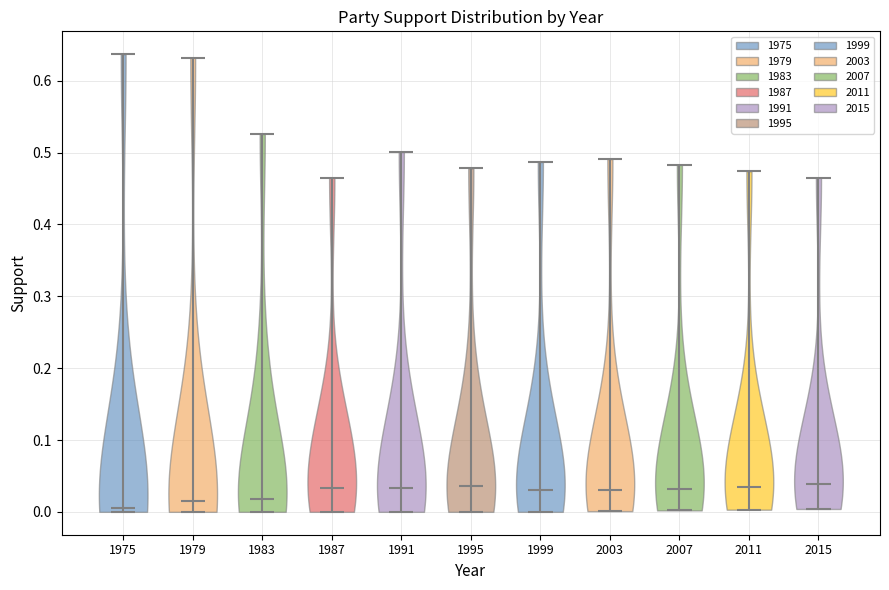

Reading left to right, read every violin against the y-axis: where its median line is, and the lowest and highest points it reaches. The values are not printed on the chart, so give them approximately, as read against the axis.

1975: median line 0.01, lowest point 0.00, highest point 0.64
1979: median line 0.02, lowest point 0.00, highest point 0.63
1983: median line 0.02, lowest point 0.00, highest point 0.53
1987: median line 0.03, lowest point 0.00, highest point 0.47
1991: median line 0.03, lowest point 0.00, highest point 0.50
1995: median line 0.04, lowest point 0.00, highest point 0.48
1999: median line 0.03, lowest point 0.00, highest point 0.49
2003: median line 0.03, lowest point 0.00, highest point 0.49
2007: median line 0.03, lowest point 0.00, highest point 0.48
2011: median line 0.04, lowest point 0.00, highest point 0.47
2015: median line 0.04, lowest point 0.00, highest point 0.47